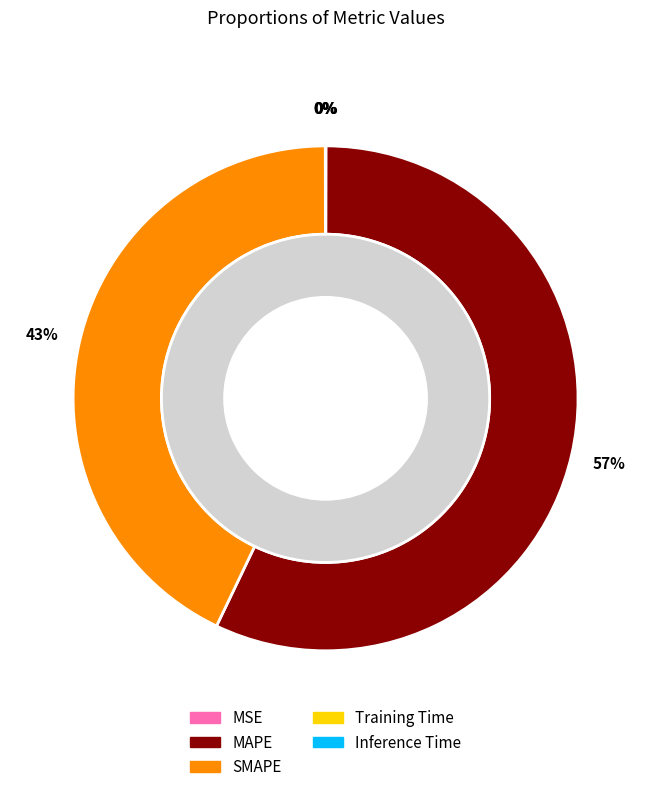

How many slices are in this pie chart?

5